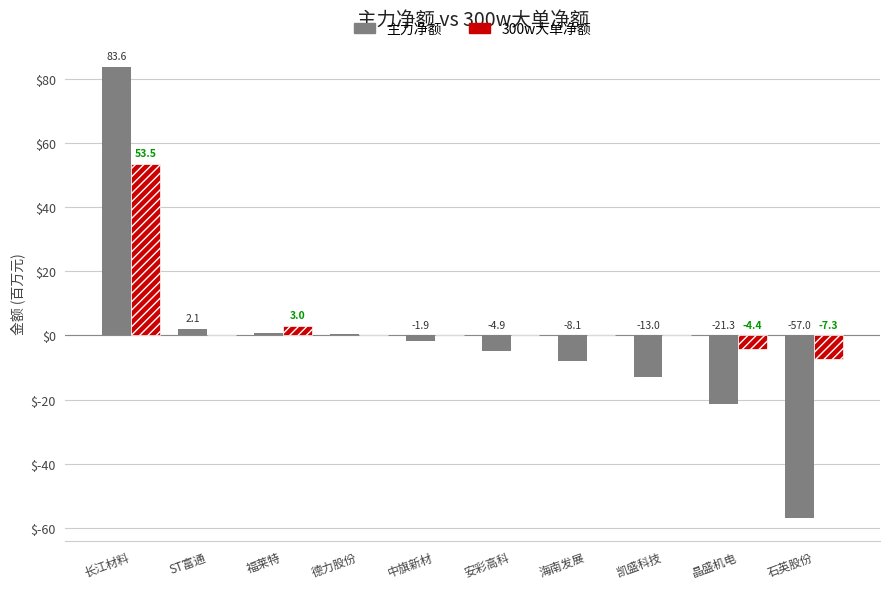

What is the difference between the 300w大单净额 values at 晶盛机电 and 凯盛科技?

4.4